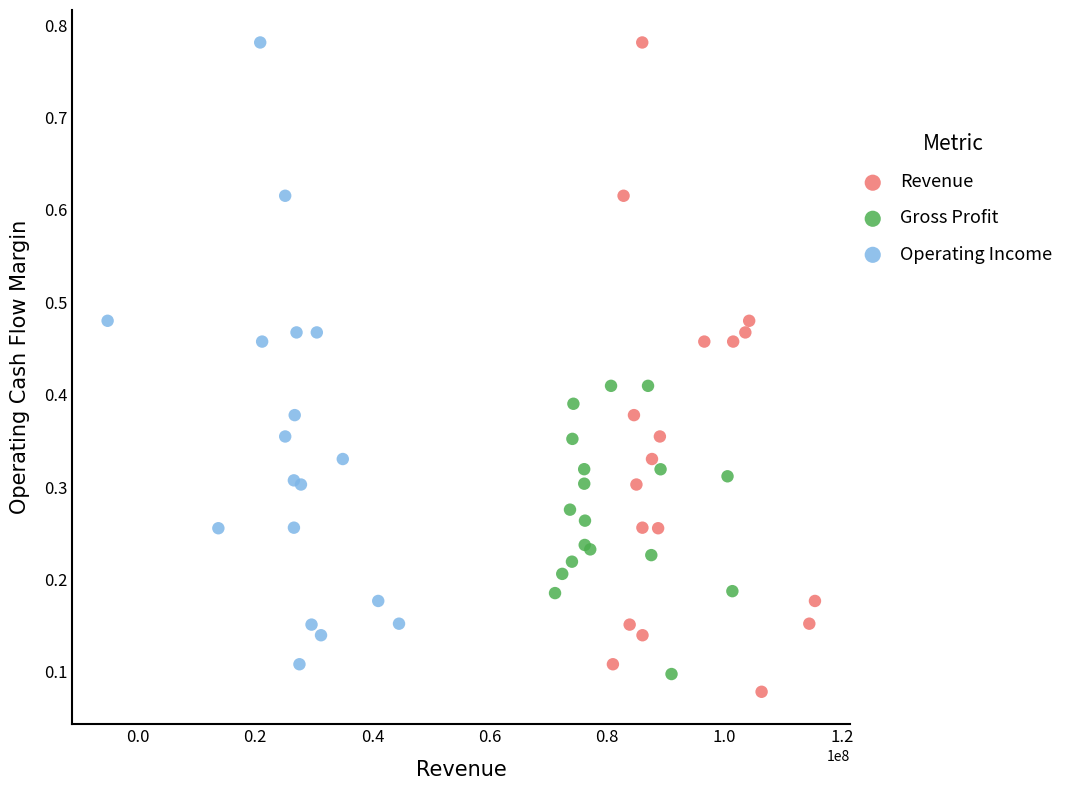

Which series has the widest spread of Y values?

Revenue